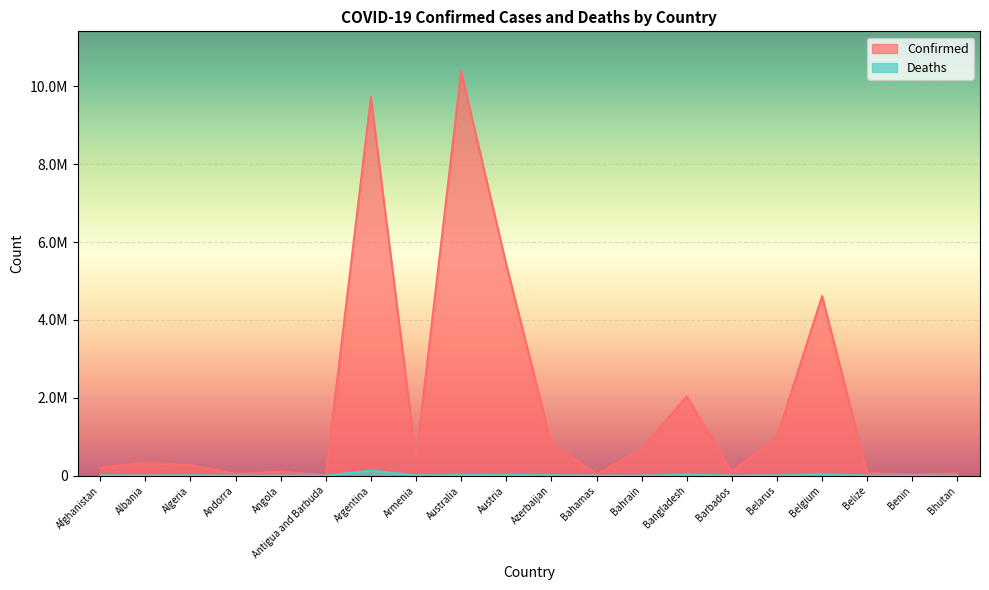

The value of Confirmed at Belize is 93153. True or false?

False